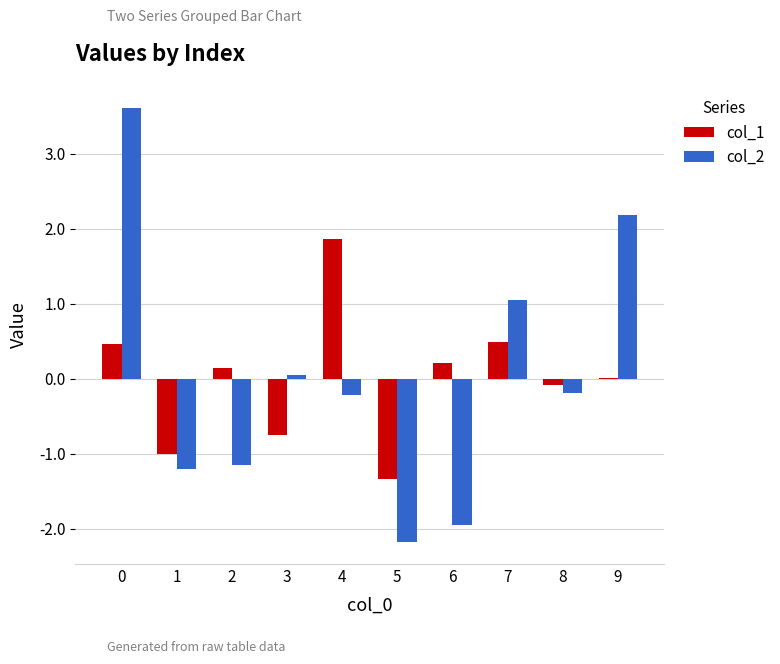

What is the sum of the col_1 values at 4 and 2?

2.0